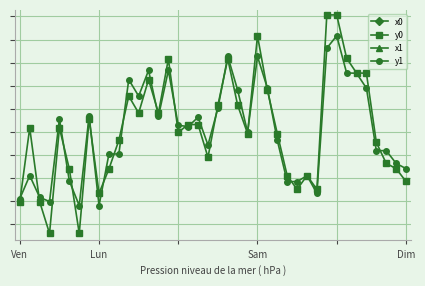

What value does the y0 series have at 14?

1213934.8